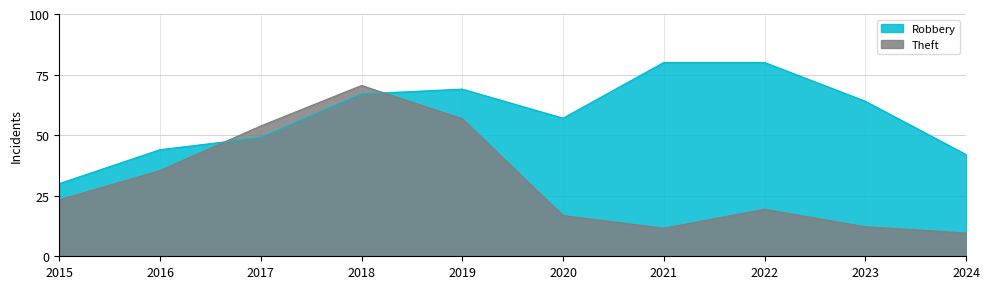

What is the average value of the Robbery series?

58.2